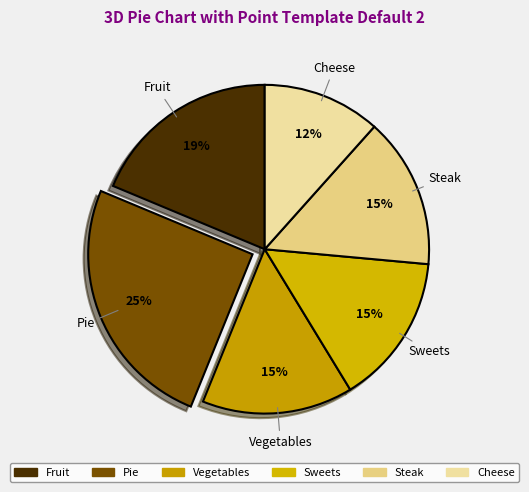

Is there a majority slice in this chart?

No